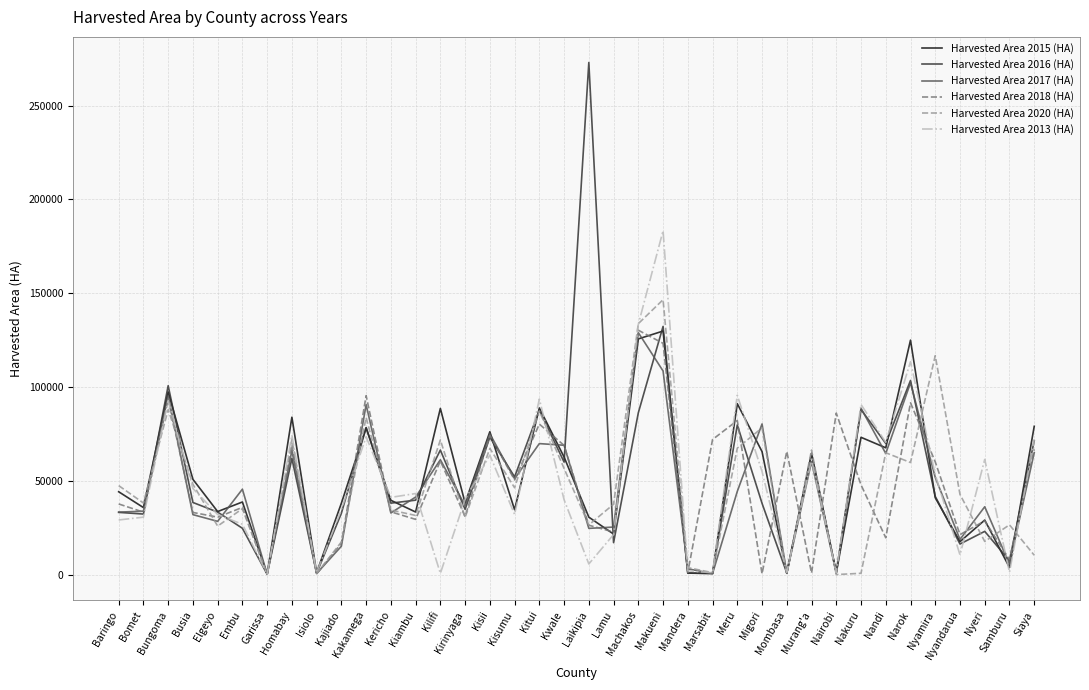

At which category is the sum across all series the highest?

Makueni